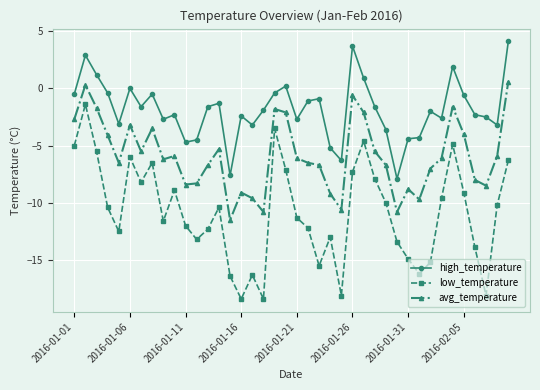

How many lines are shown in the chart?

3